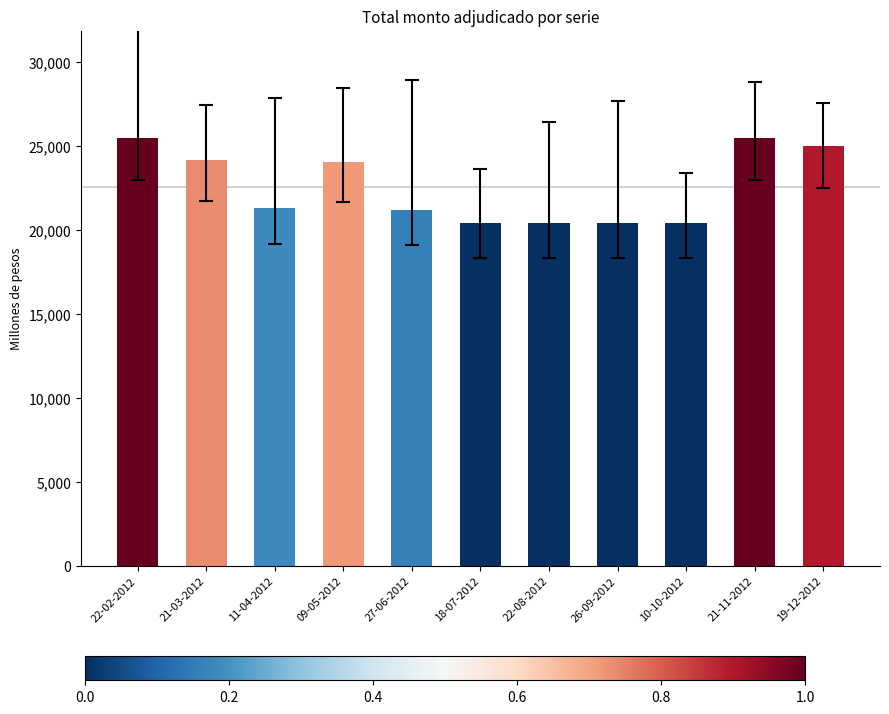

What is the greatest value displayed?

25500